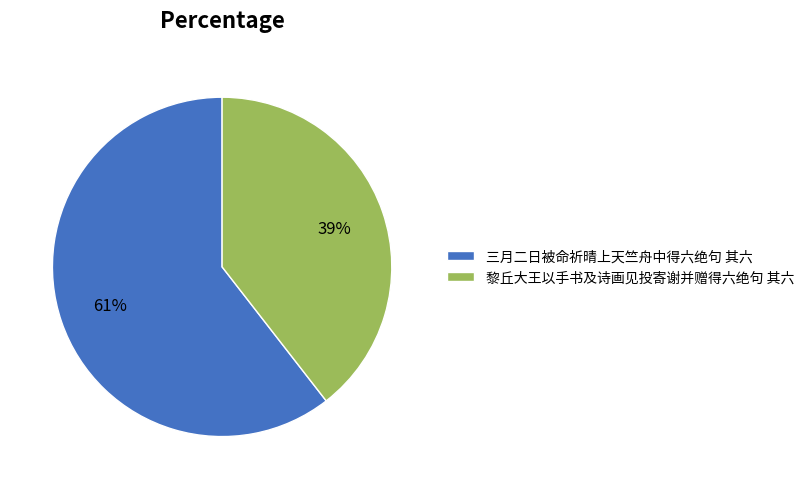

Do 黎丘大王以手书及诗画见投寄谢并赠得六绝句 其六 and 三月二日被命祈晴上天竺舟中得六绝句 其六 together represent more than half of the pie?

Yes